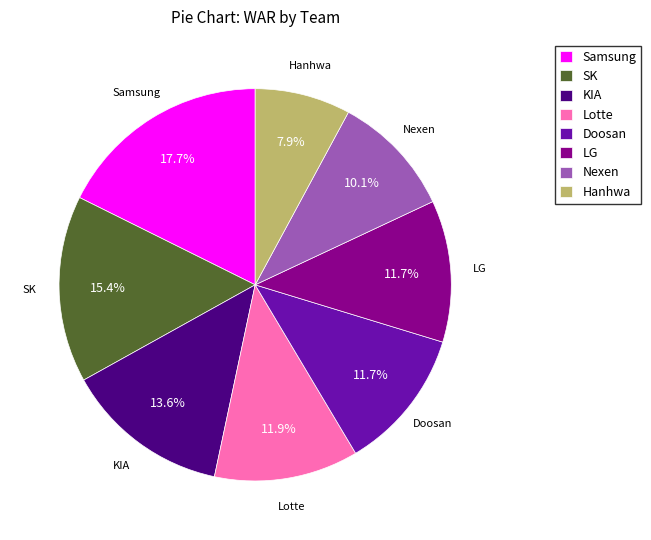

How many slices are in this pie chart?

8